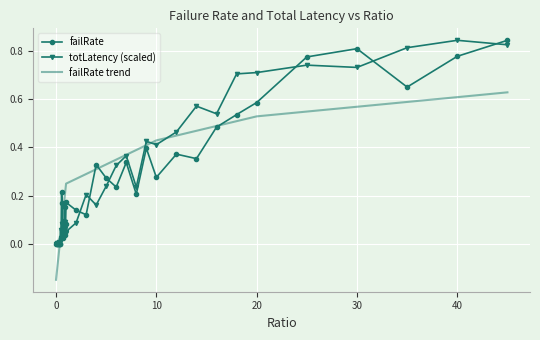

Rank the series by their maximum value, from highest to lowest.

failRate, totLatency (scaled), failRate trend